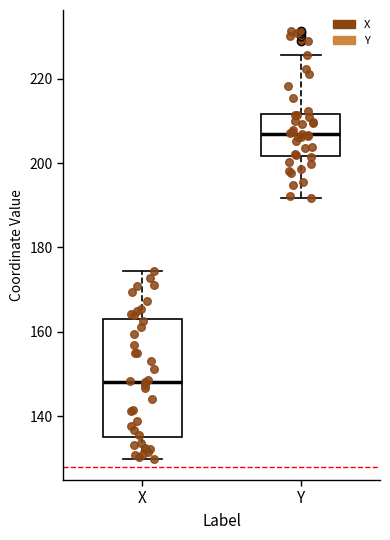

Where is the upper edge of the box for Y on the y-axis? The values are not printed on the chart, so give them approximately, as read against the axis.

212